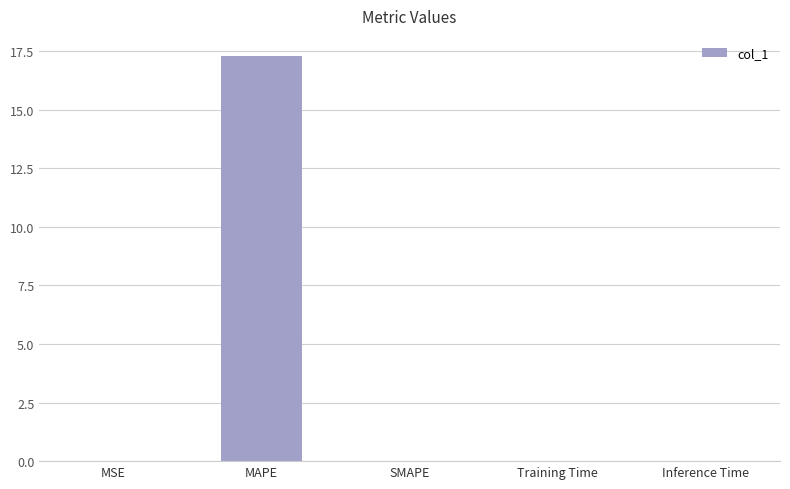

What is the sum of the values at SMAPE and MAPE?

17.3